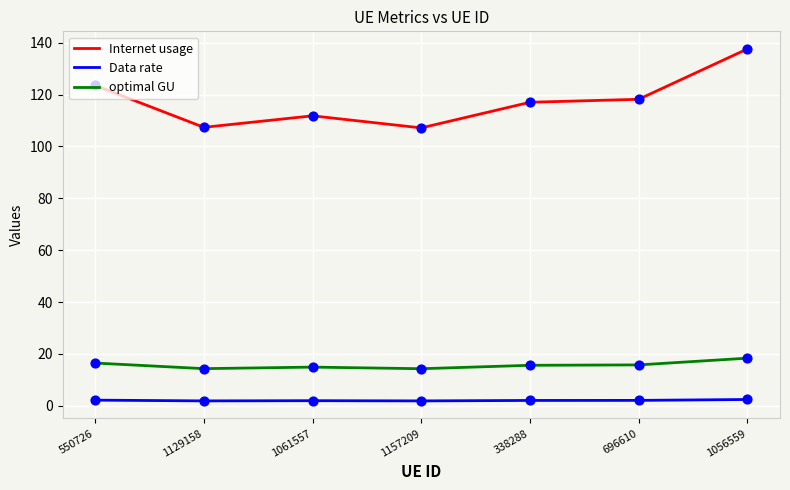

Which series has the largest total across all categories?

Internet usage